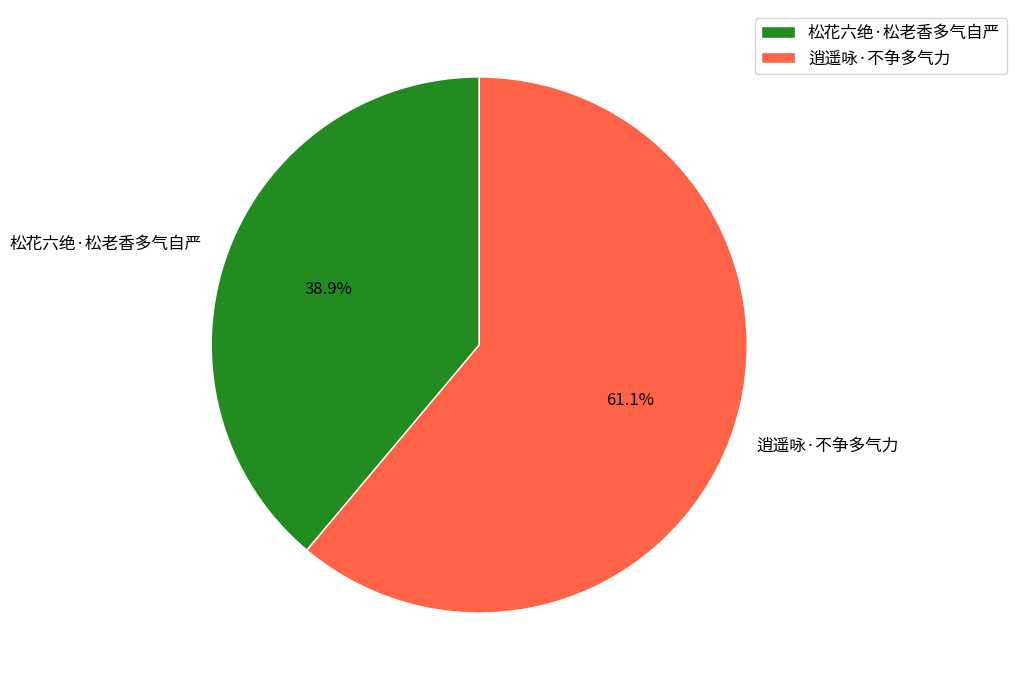

To the nearest percent, what percentage of the pie is 逍遥咏·不争多气力?

61%